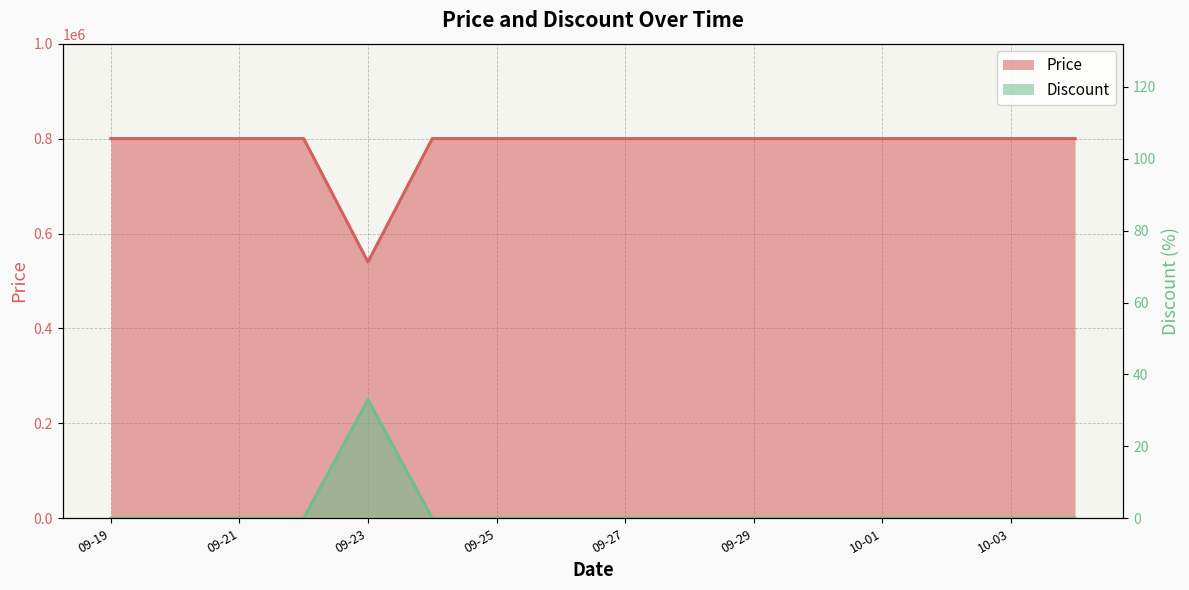

At how many categories does at least one series exceed 132076?

16